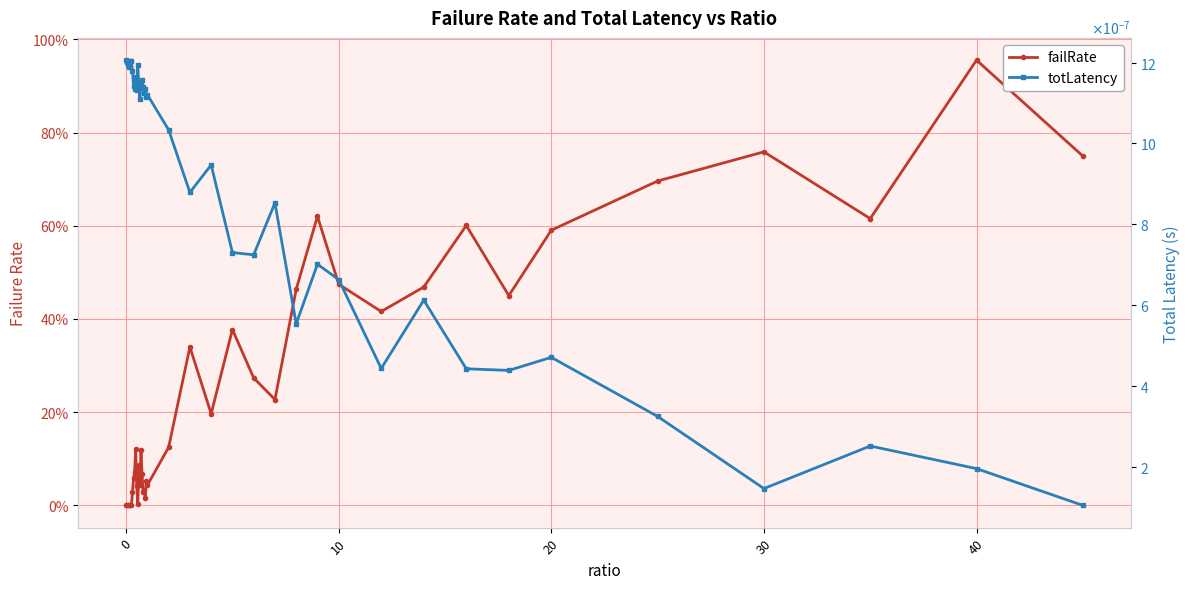

How many distinct data groups are displayed?

2